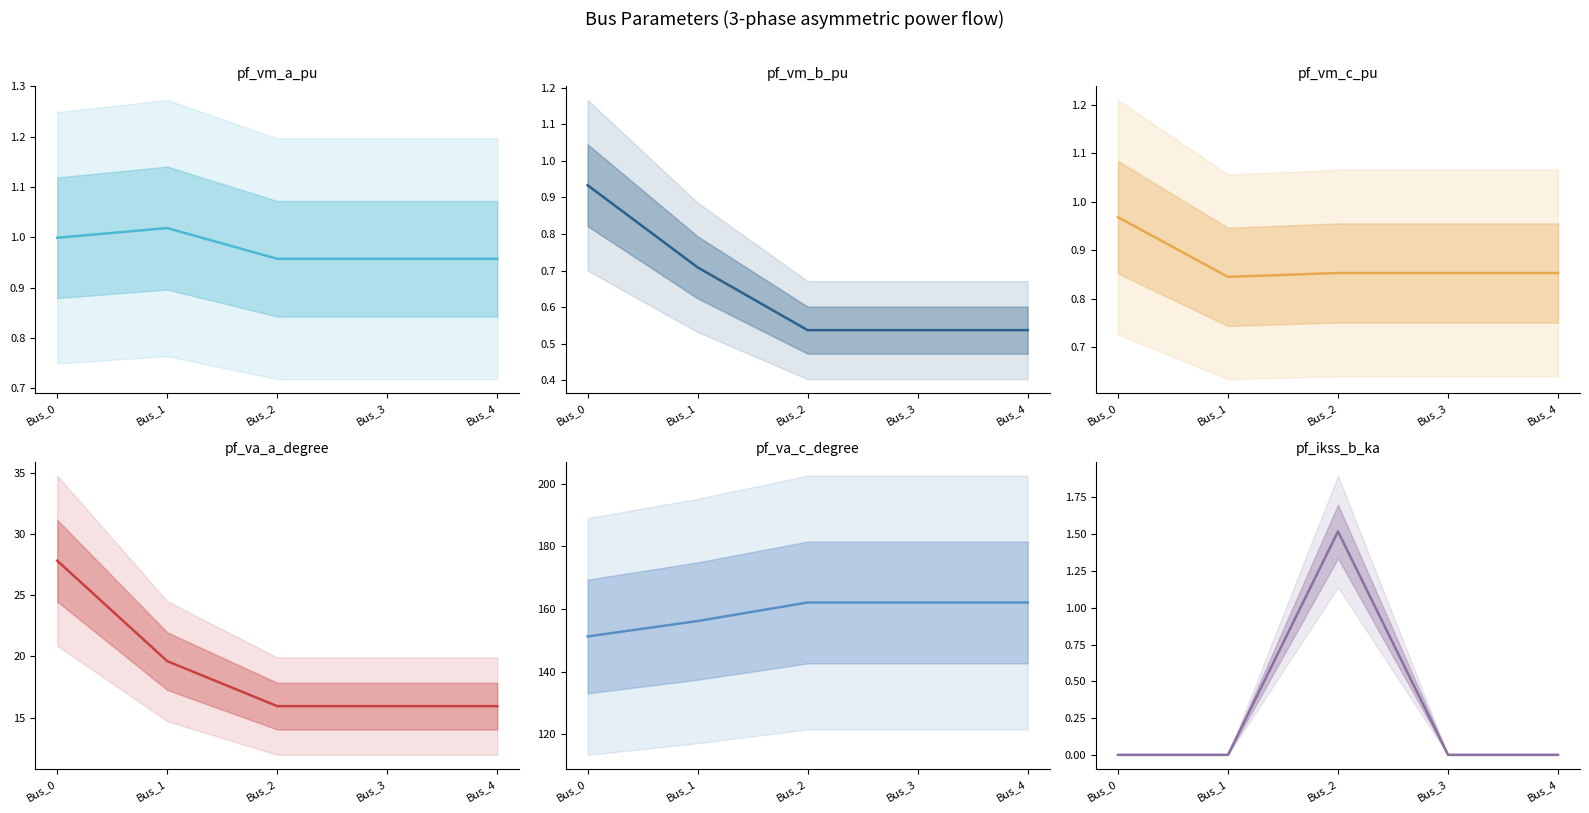

At which category does the chart reach its minimum across all series?

Bus_0